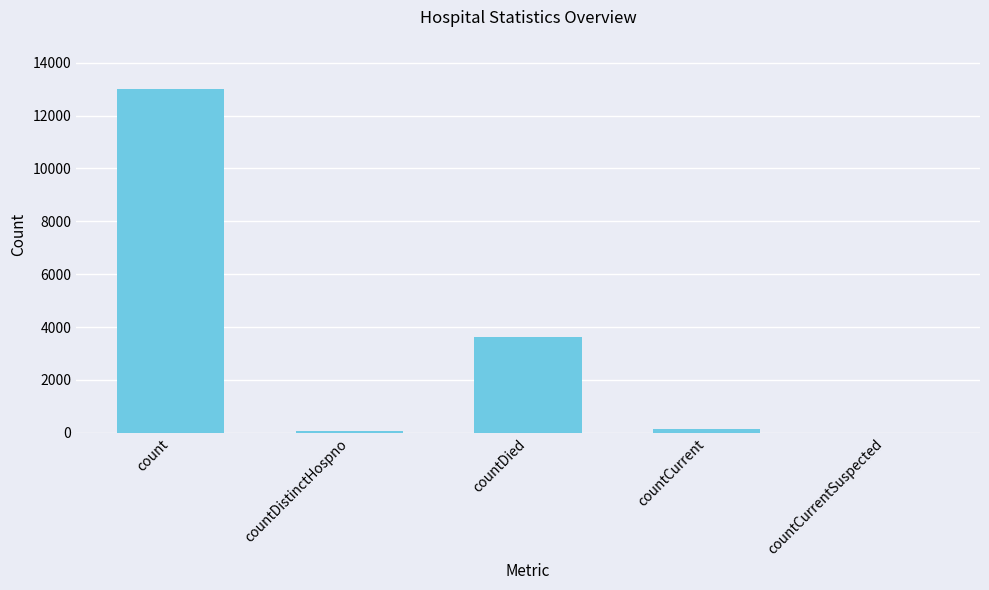

How many distinct data groups are displayed?

1